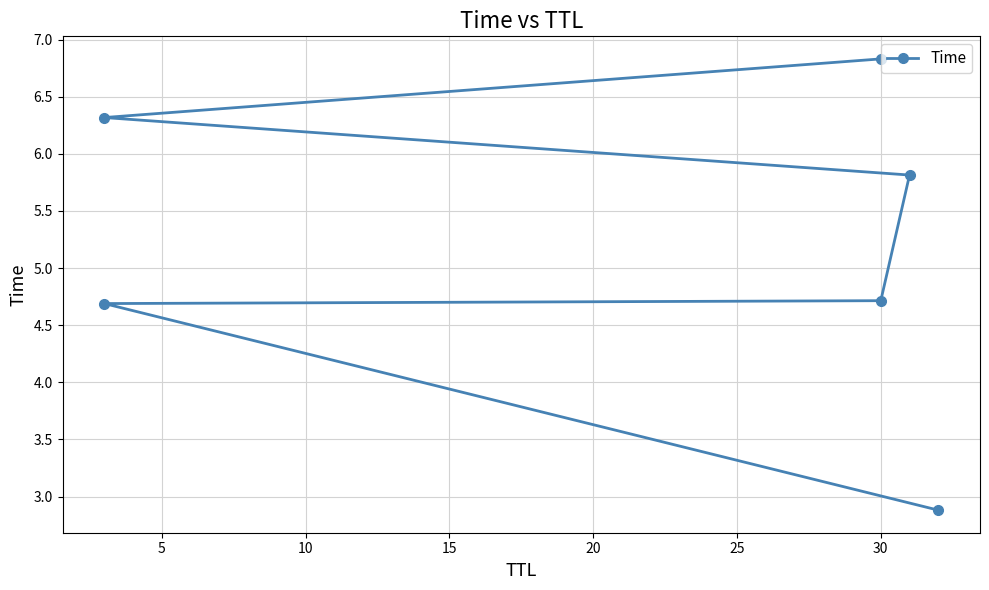

What value does the data have at 5?

4.7